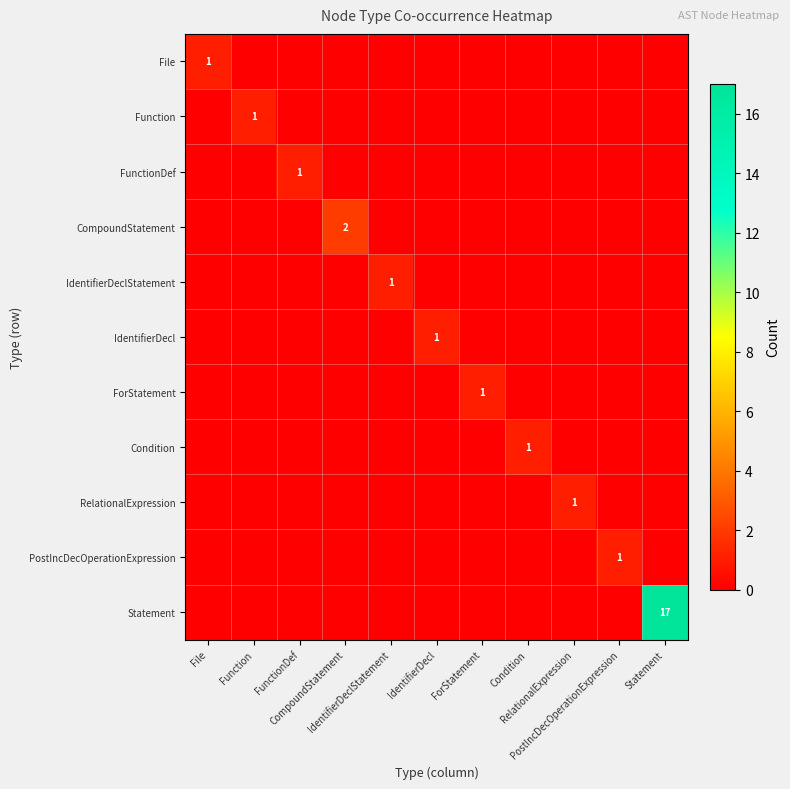

At File, list the series in order from smallest to largest.

Function, FunctionDef, CompoundStatement, IdentifierDeclStatement, IdentifierDecl, ForStatement, Condition, RelationalExpression, PostIncDecOperationExpression, Statement, File